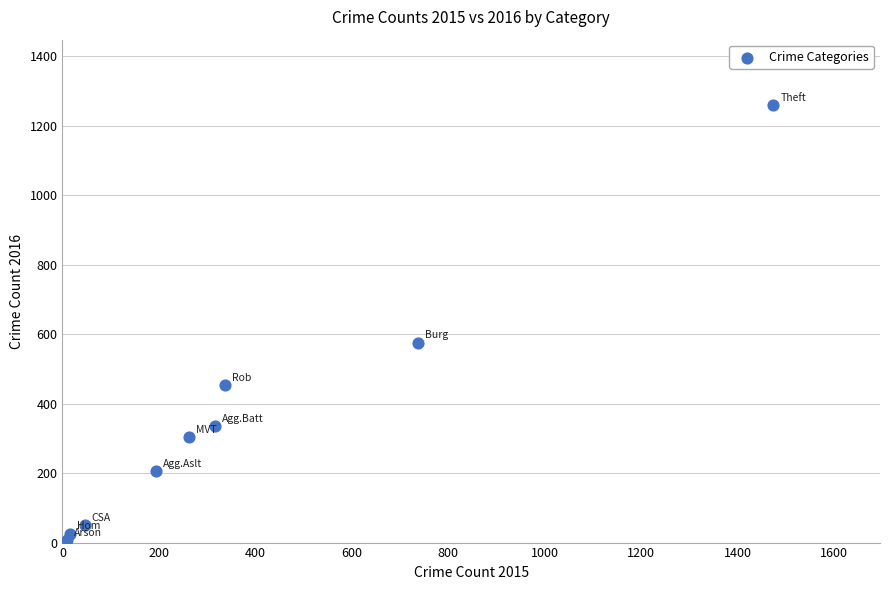

What is the average X value?

377